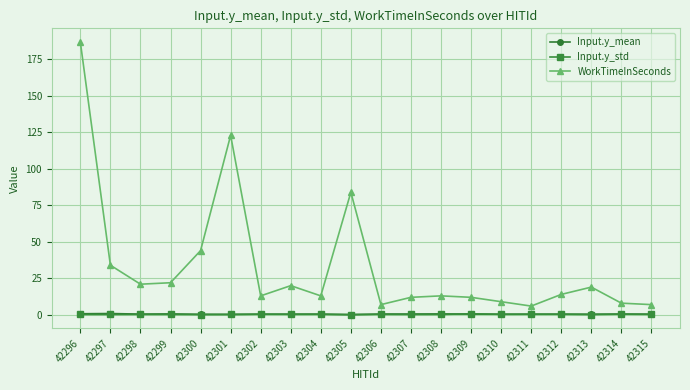

Is this an area chart (filled region under the line)?

No